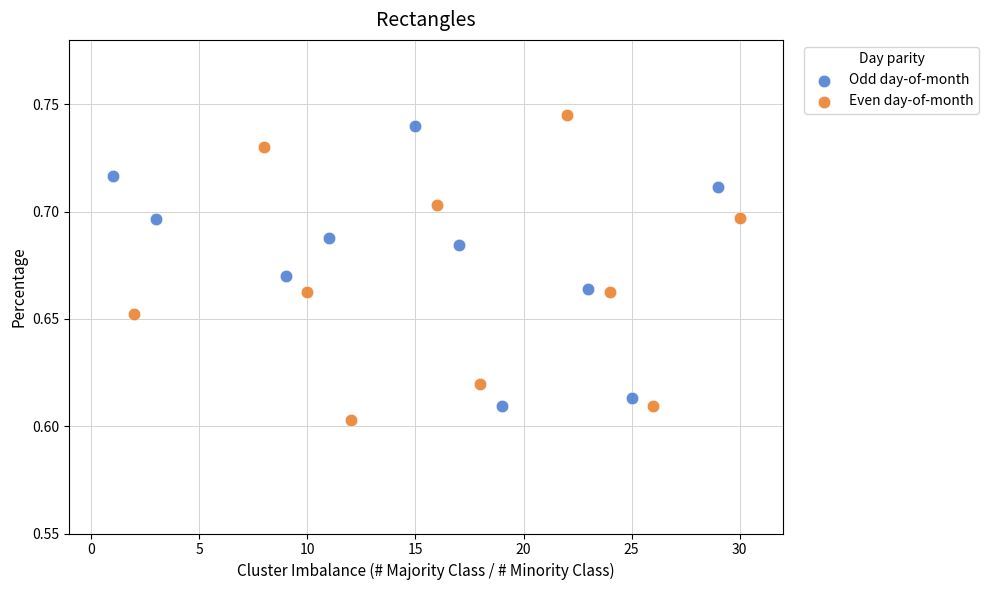

Which series contains the lowest Y value?

Even day-of-month